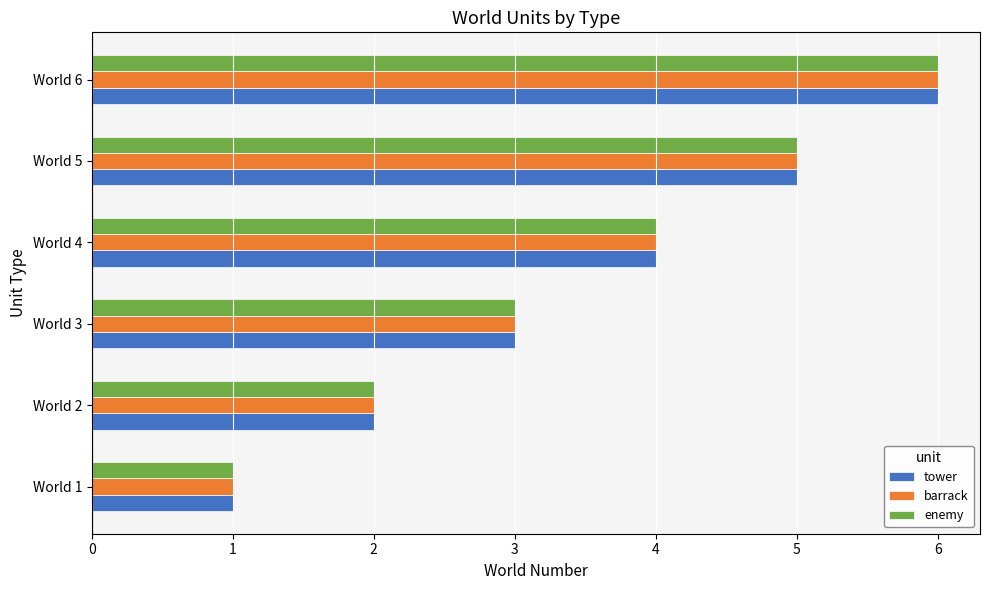

Count the tower values in the range 2 to 5.

4